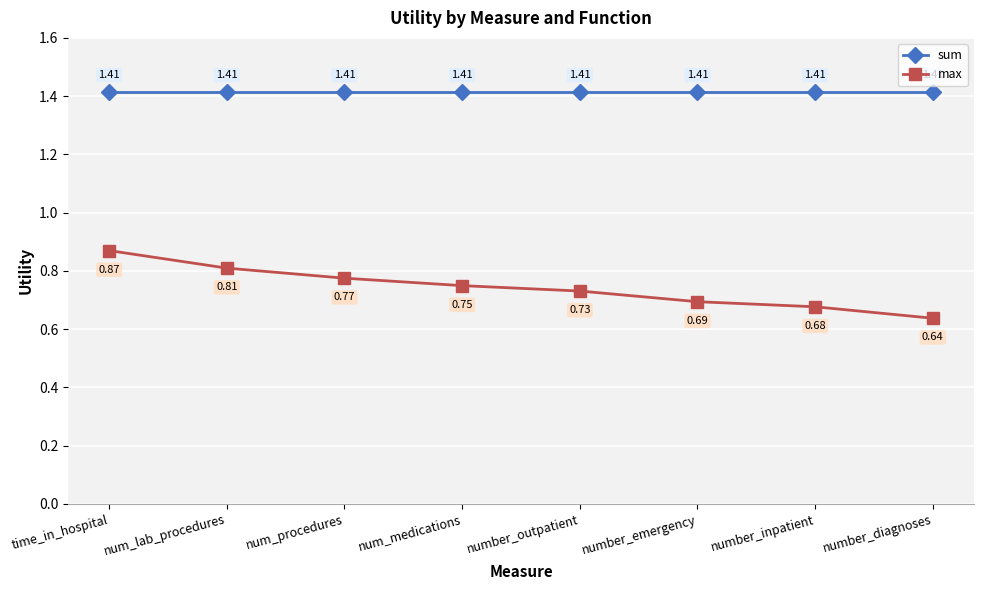

What is the label of the 3rd point from the right?

number_emergency